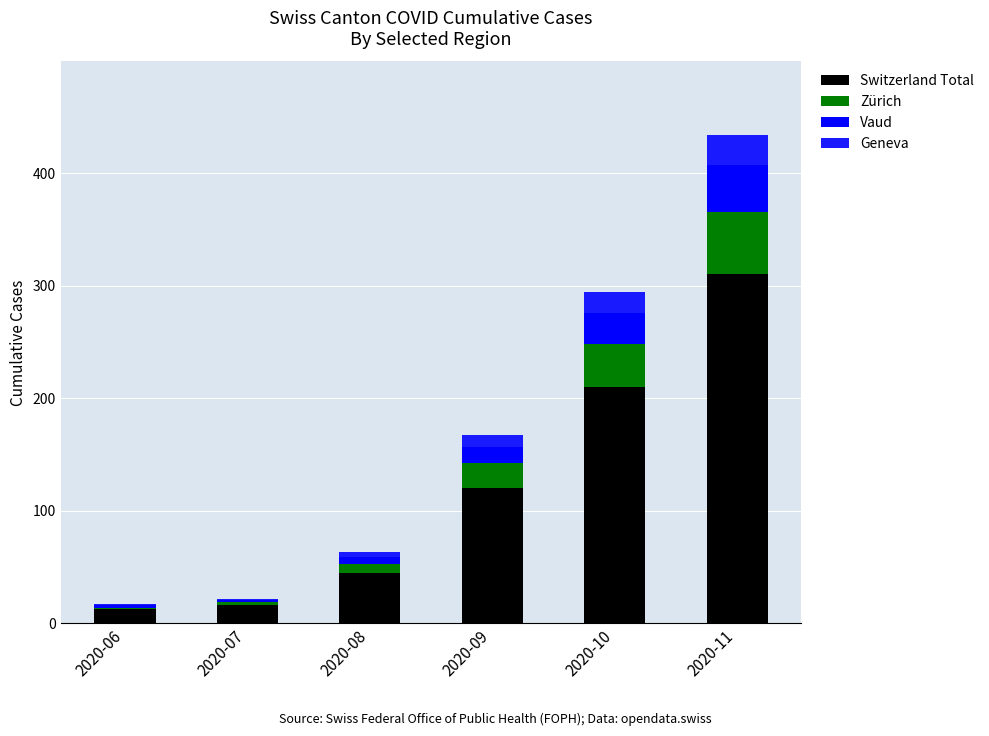

At 2020-10, list the series in order from largest to smallest.

Switzerland Total, Zürich, Vaud, Geneva